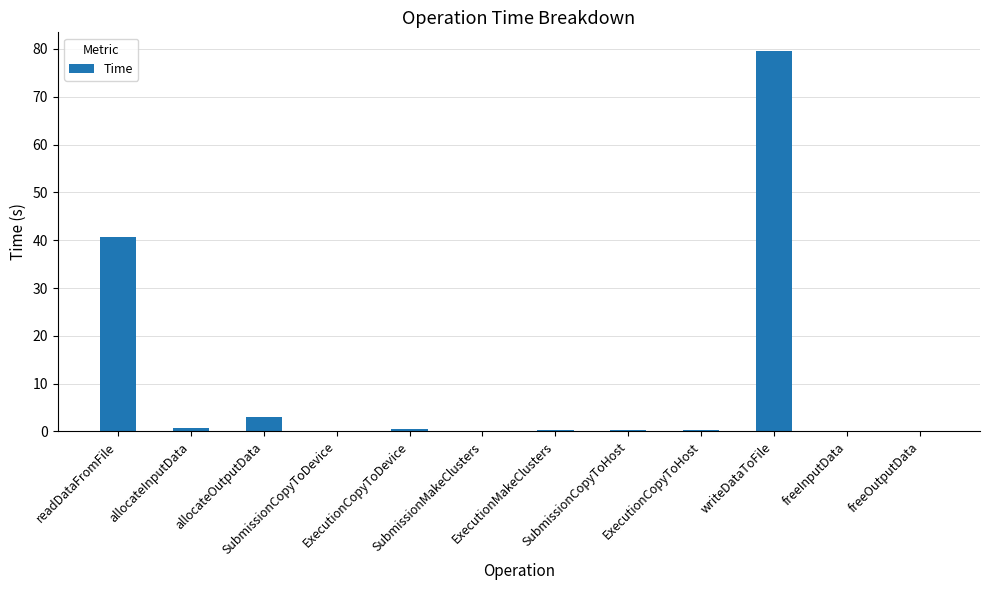

What is the greatest value displayed?

79.5